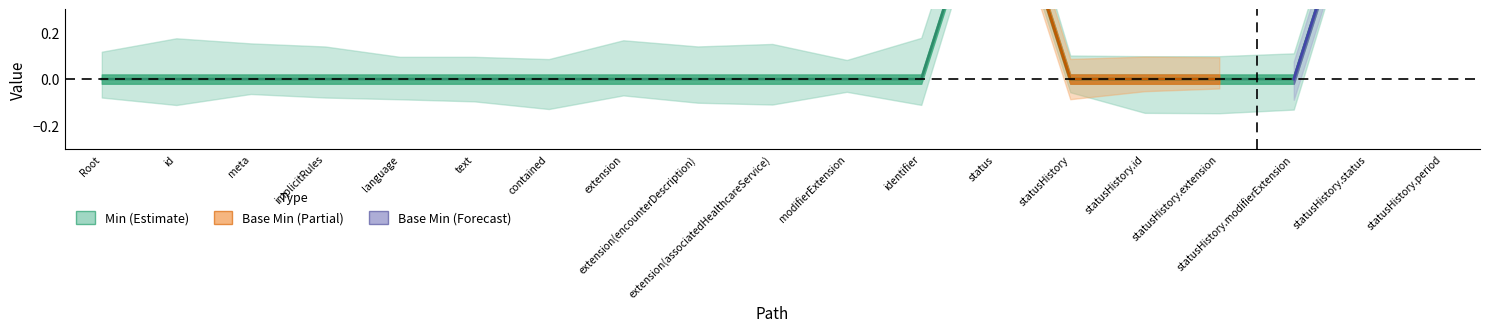

True or false: the data shows -1 at statusHistory.id.

False